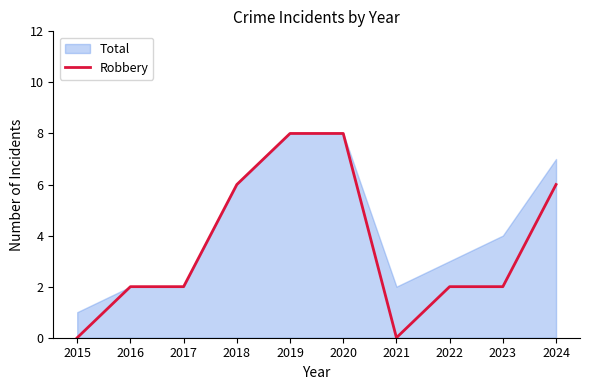

What is the highest value of the Robbery series?

8